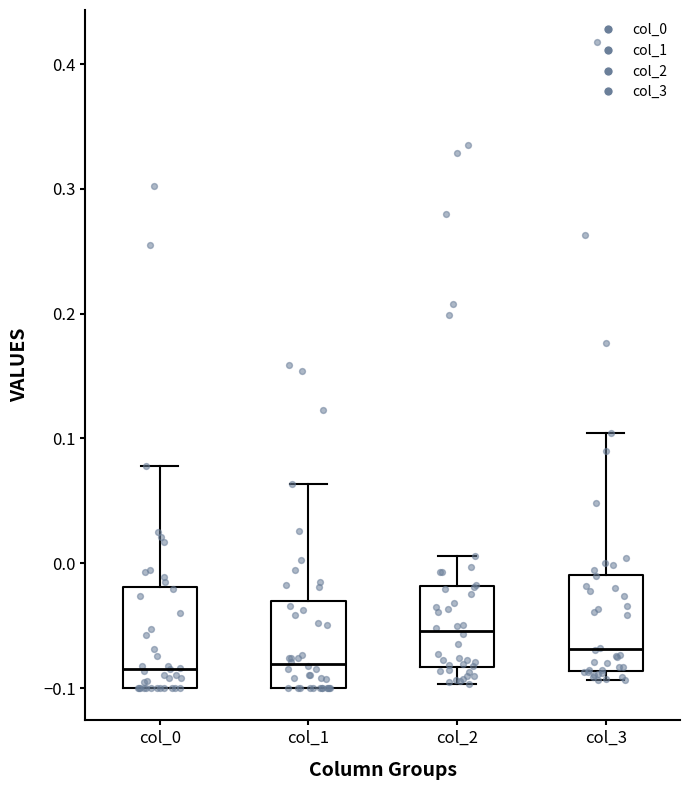

Reading left to right, read every box against the y-axis: the position of its median line, the range the box covers, and the ends of its whiskers. The values are not printed on the chart, so give them approximately, as read against the axis.

col_0: median -0.08, box -0.10 to -0.02, whiskers -0.10 to 0.08
col_1: median -0.08, box -0.10 to -0.03, whiskers -0.10 to 0.06
col_2: median -0.05, box -0.08 to -0.02, whiskers -0.10 to 0.01
col_3: median -0.07, box -0.09 to -0.01, whiskers -0.09 (just below the box's lower edge) to 0.10